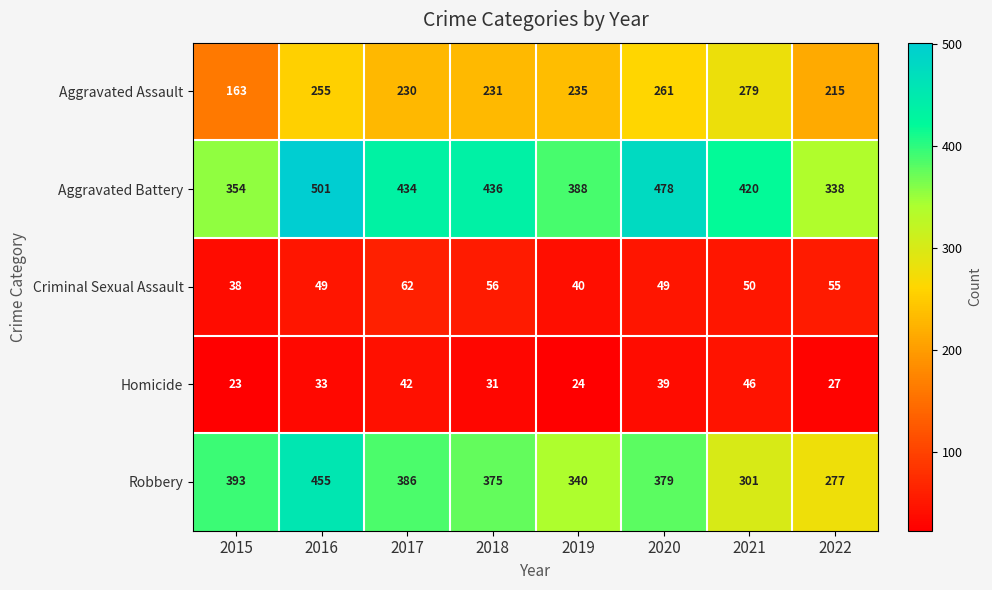

Where is Aggravated Battery nearest to the value 419?

2021